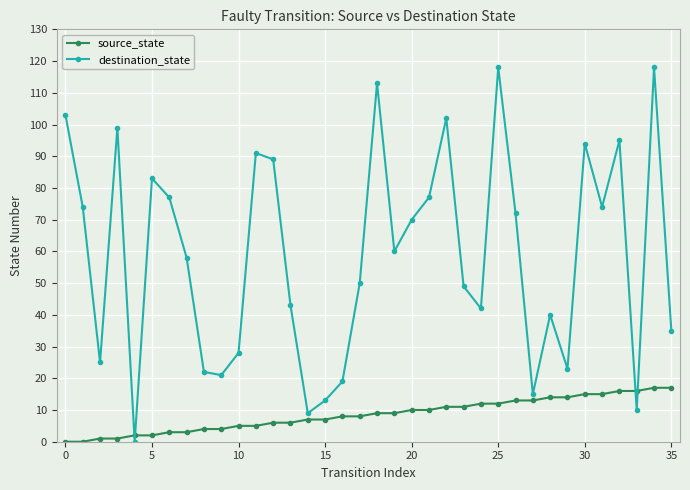

In destination_state, how many points are lower than both neighbors (excluding endpoints)?

10